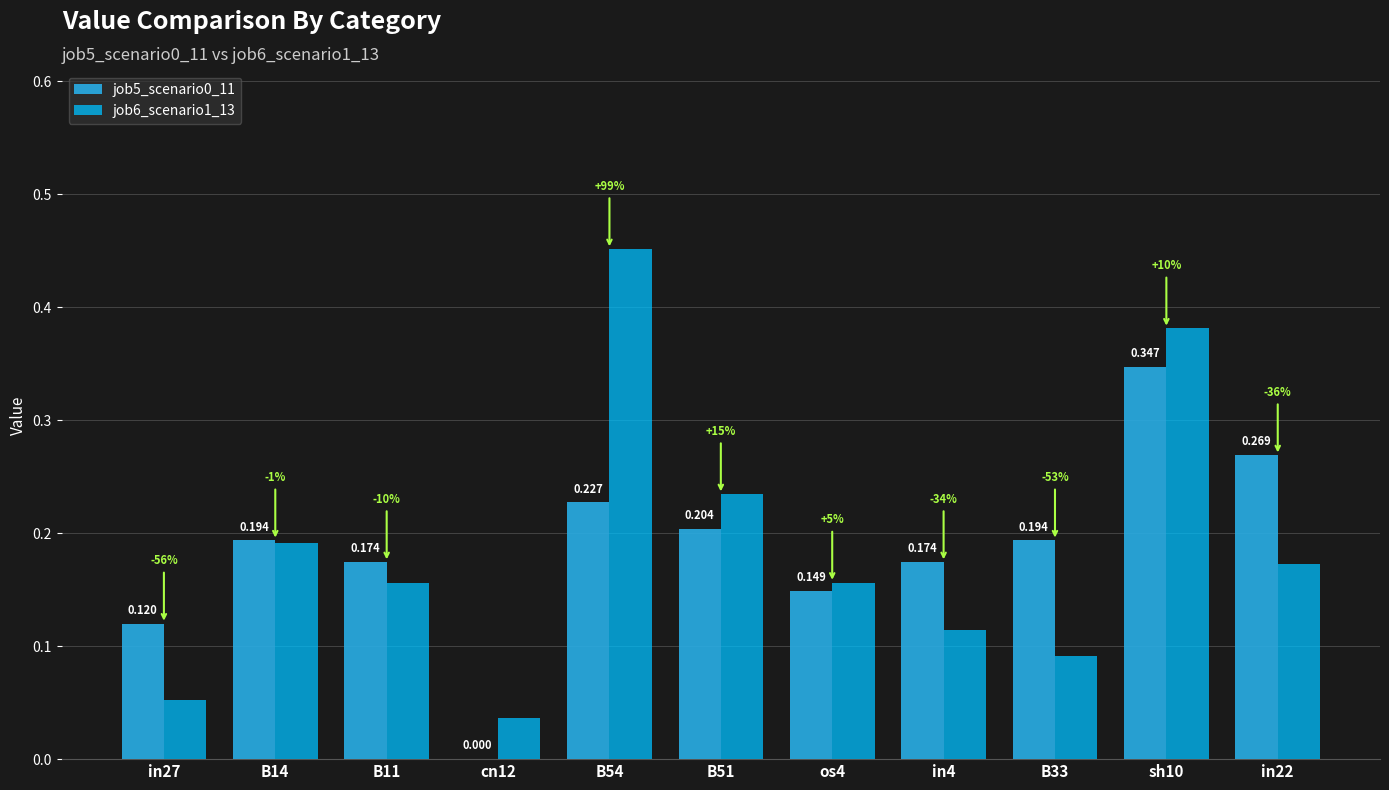

Are the bars horizontal?

No